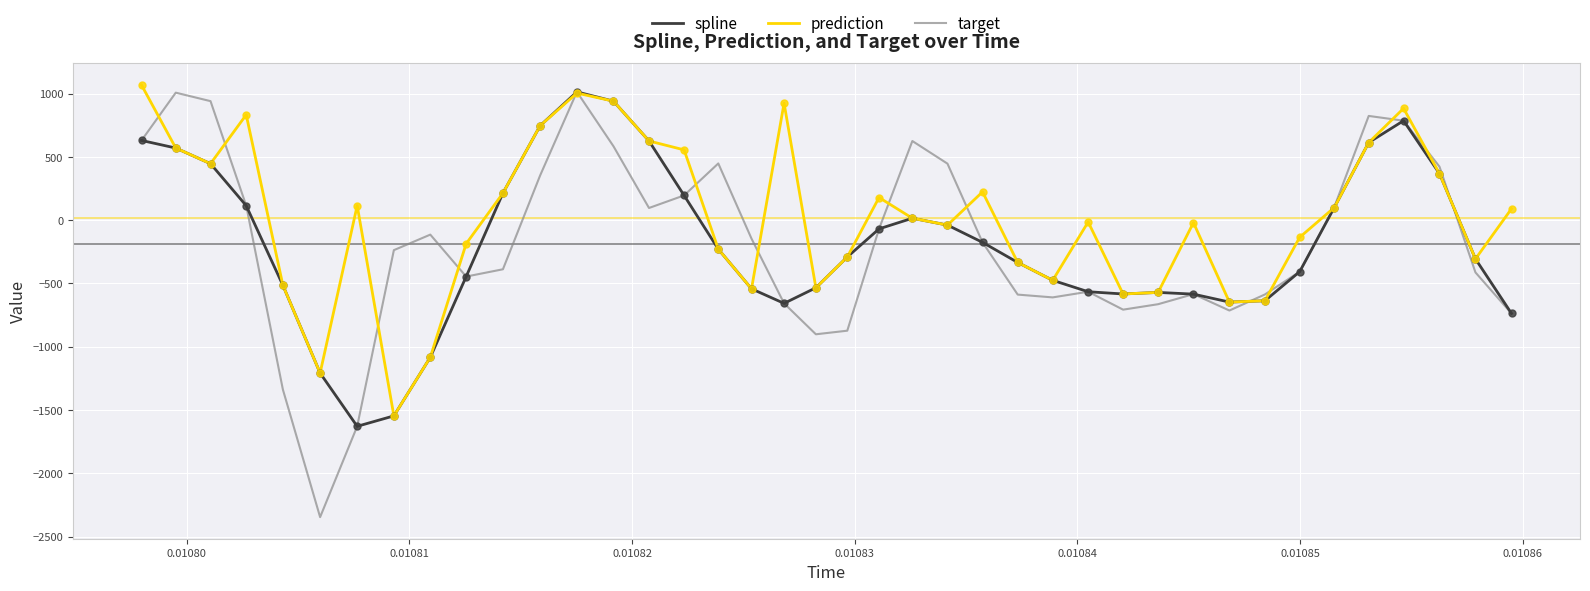

What are all the series names shown in the legend?

spline, prediction, target